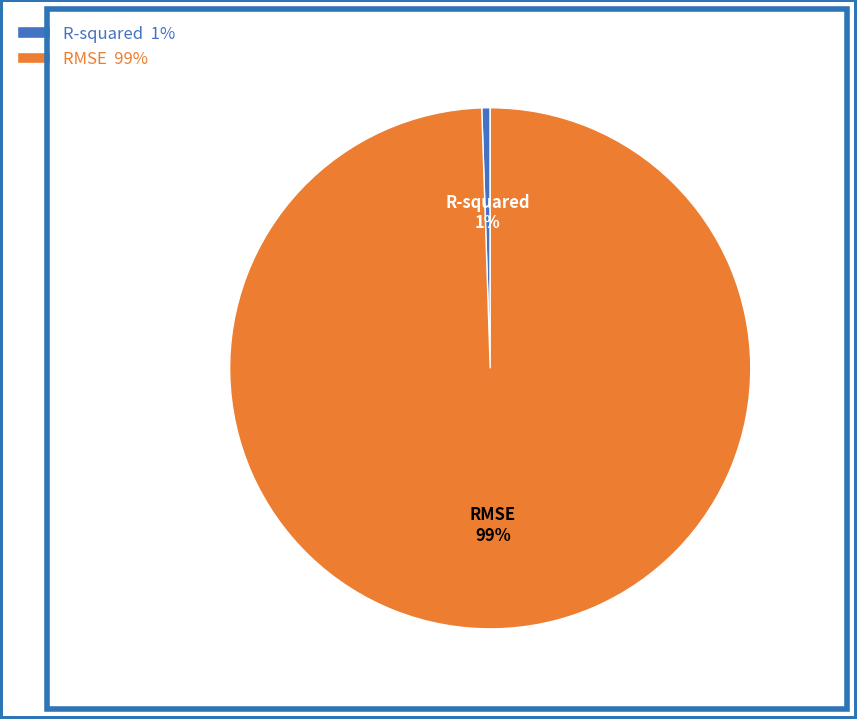

To the nearest percent, what percentage of the pie is RMSE?

99%